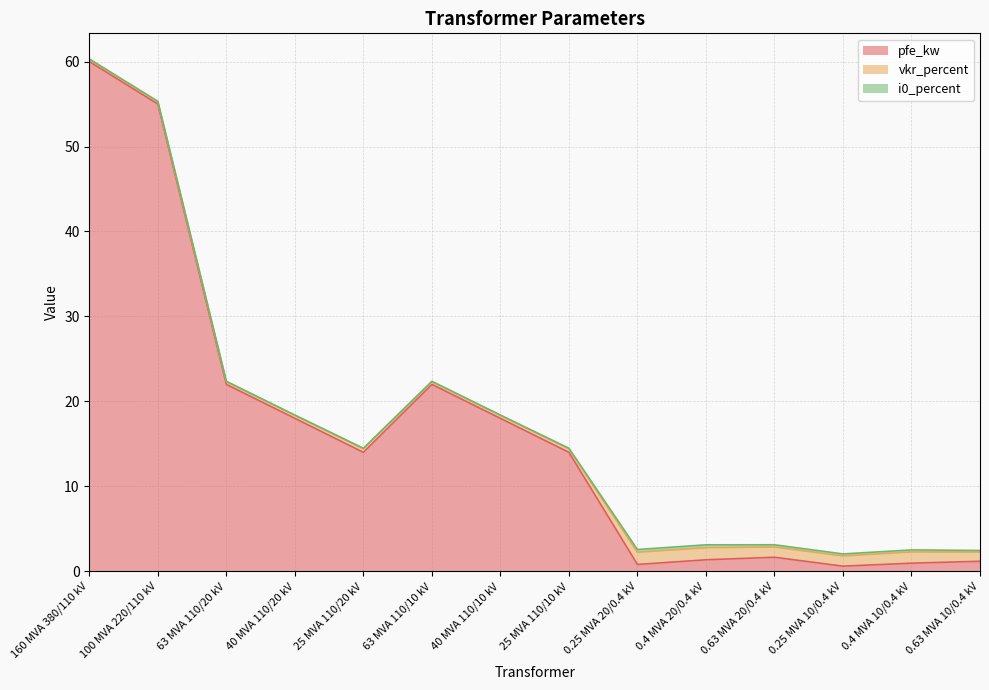

How many series are shown in this chart?

3